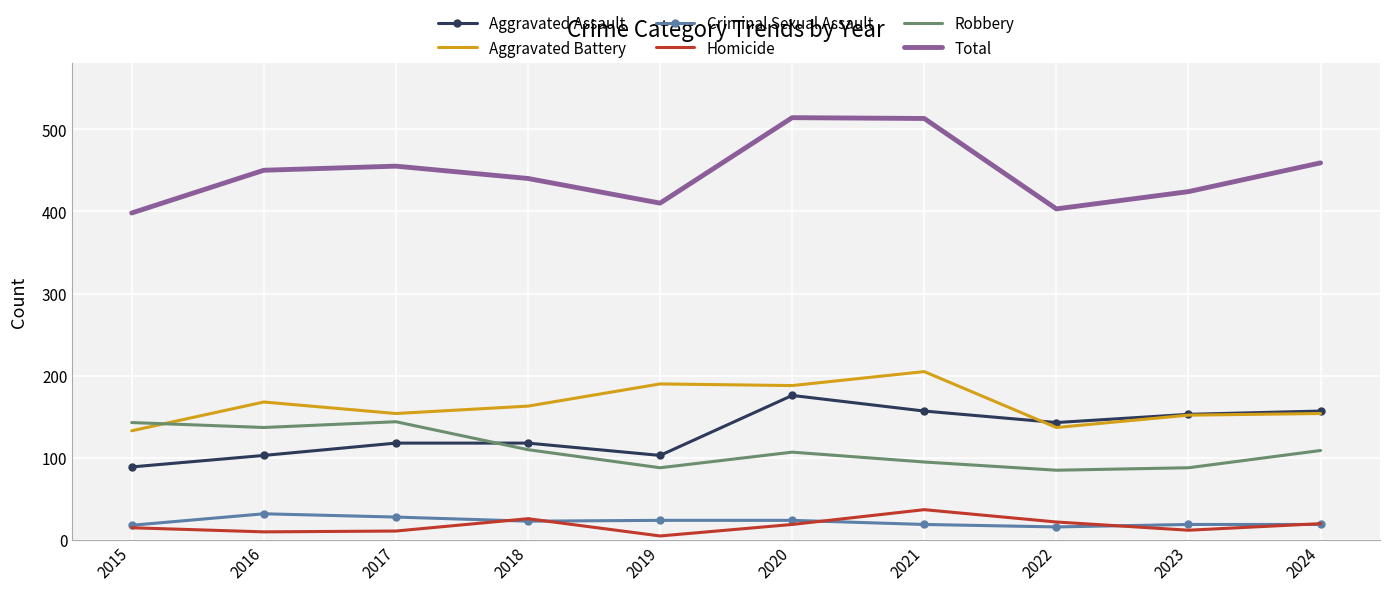

How many categories are shown in the chart?

10